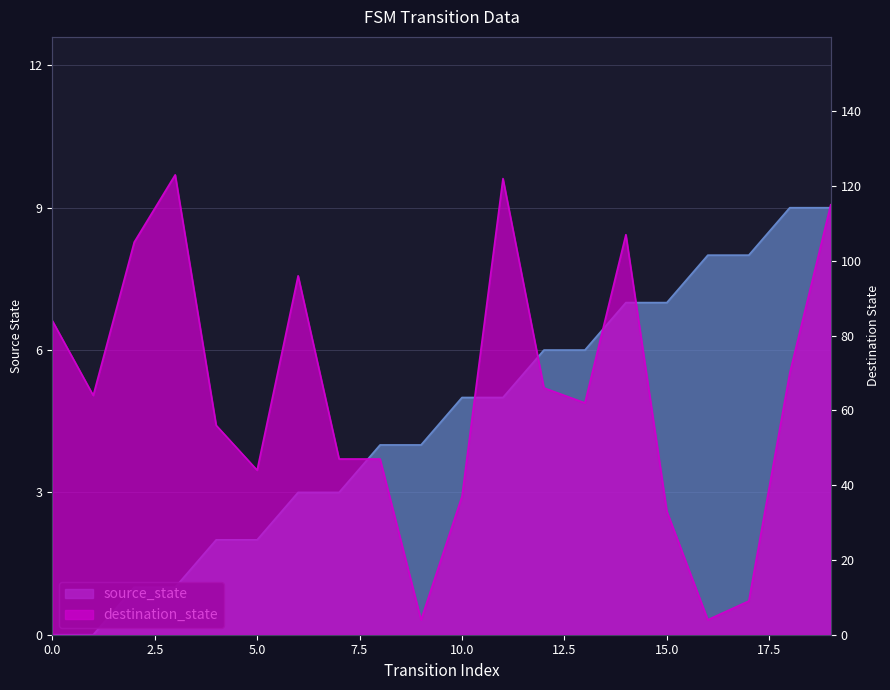

Between 4 and 10, which is larger?

10